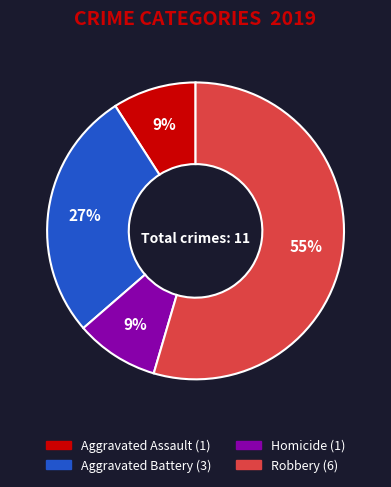

To the nearest percent, what is the average slice percentage?

25%